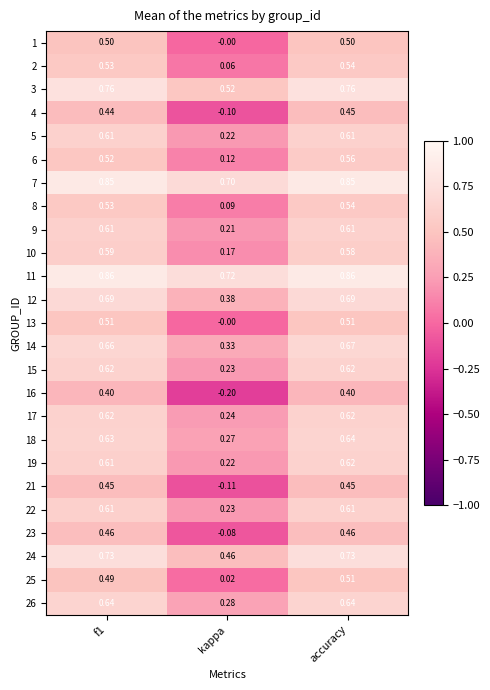

At which category is the sum across all series the highest?

accuracy